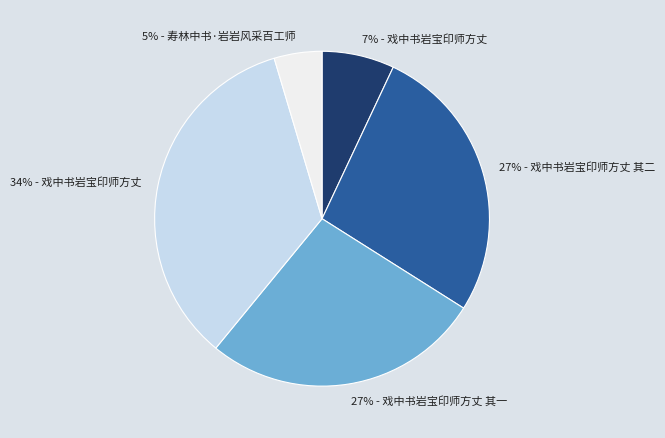

Is there any slice that represents more than half of the pie?

No